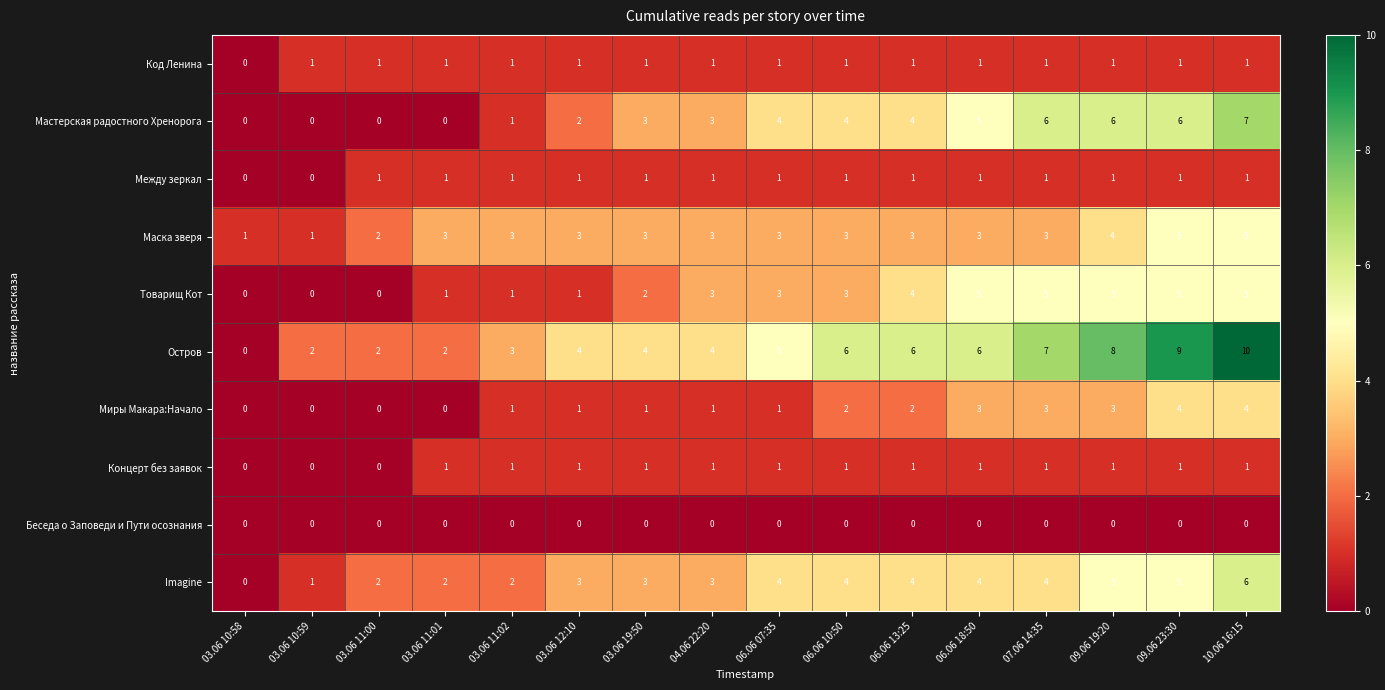

What is the sum of the Остров values at 07.06 14:35 and 03.06 10:58?

7